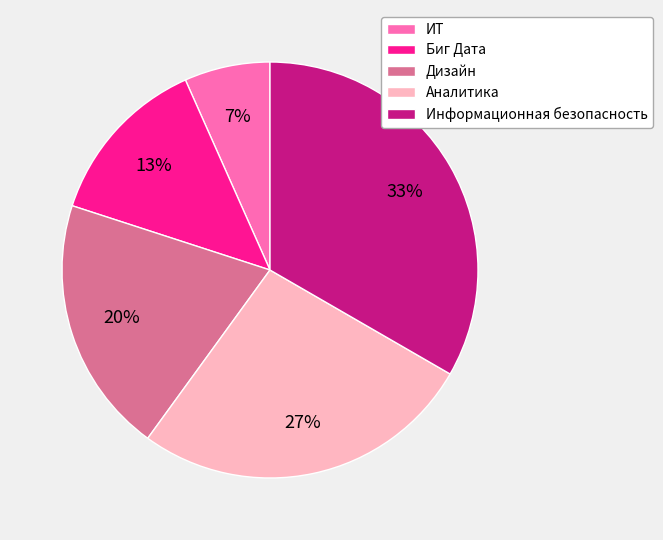

What percentage is the Дизайн slice, to the nearest percent?

20%